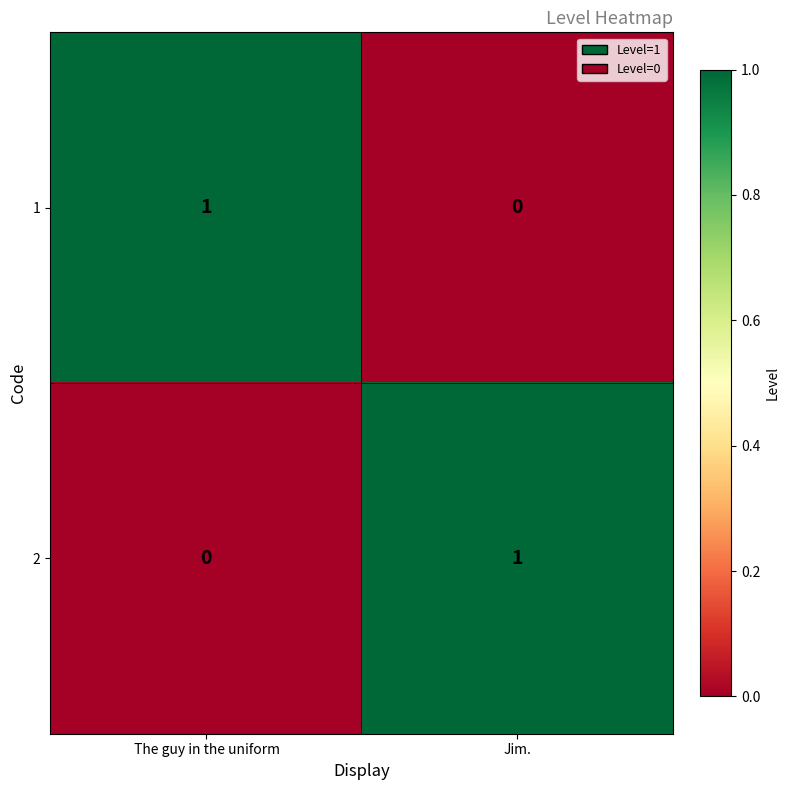

Is it true that 1 equals -1 at Jim.?

False